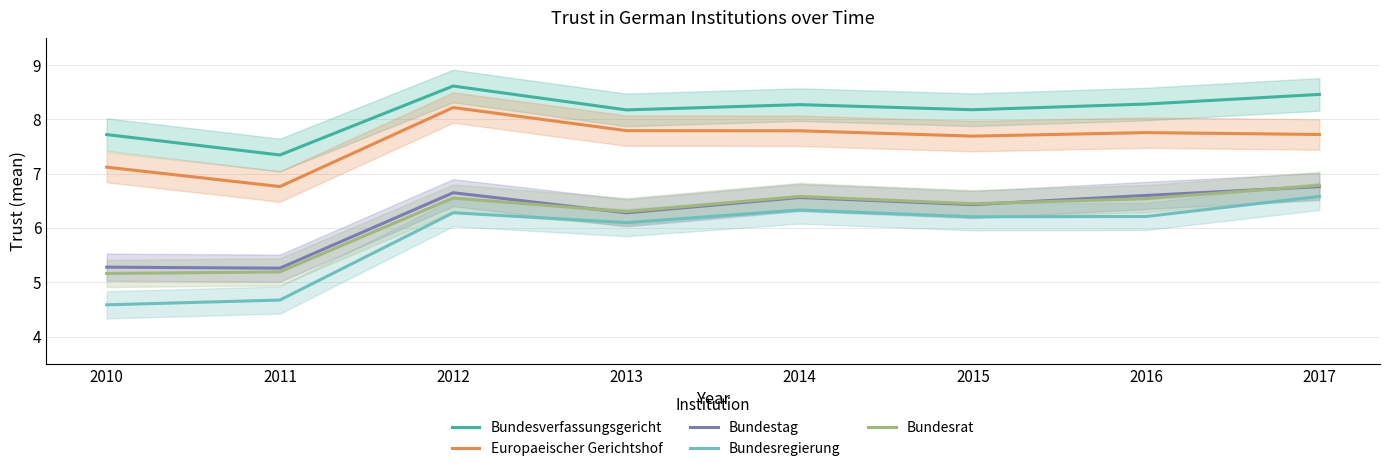

How many times do Bundestag and Bundesrat cross each other?

3